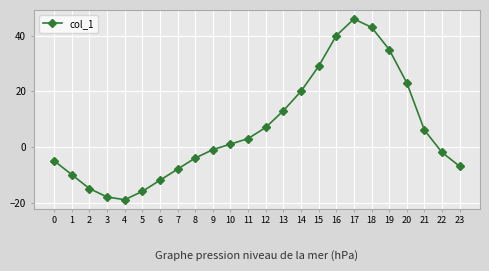

How many series are shown in this chart?

1